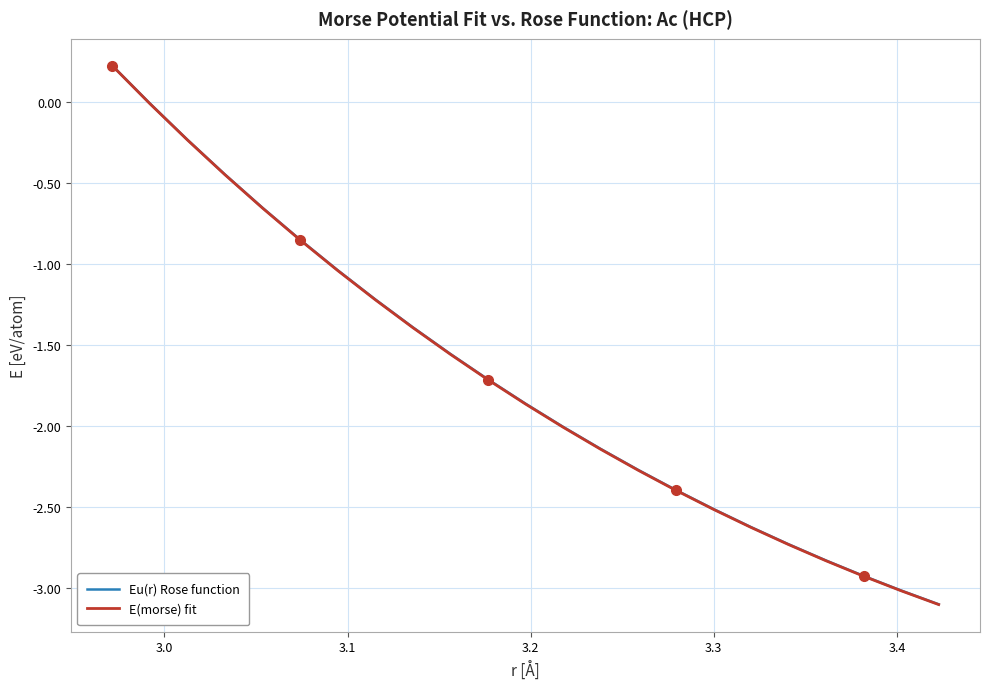

What is the minimum value shown in the chart?

-3.1